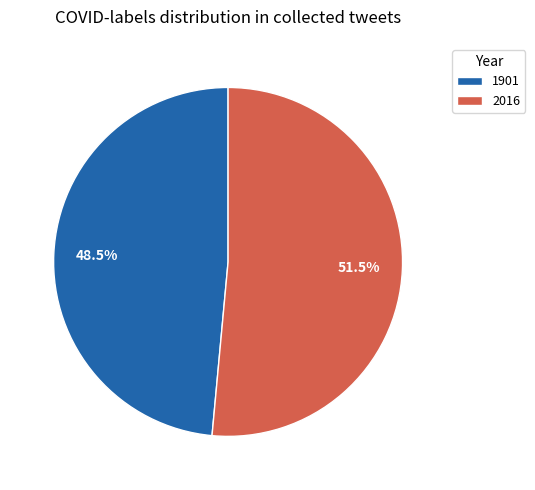

Does 1901 account for over 50% of the chart?

No